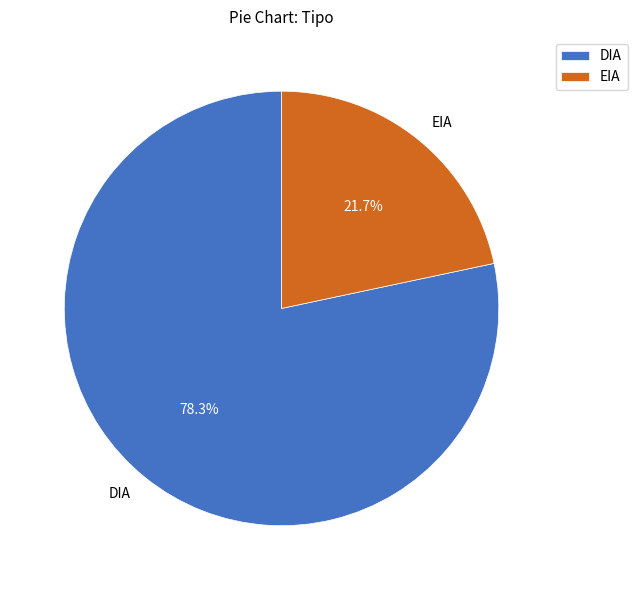

Is there any slice that represents more than half of the pie?

Yes